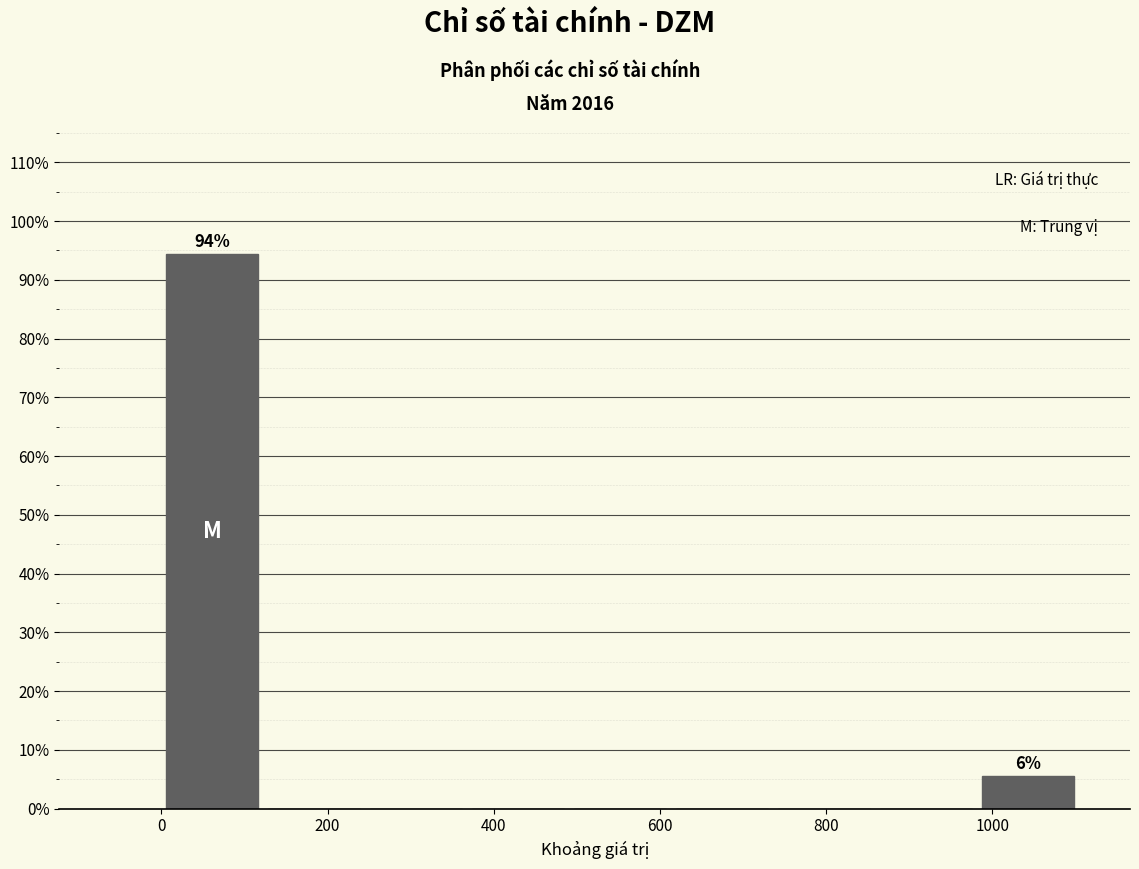

Which range on the x-axis has the tallest bar?

0 to 120